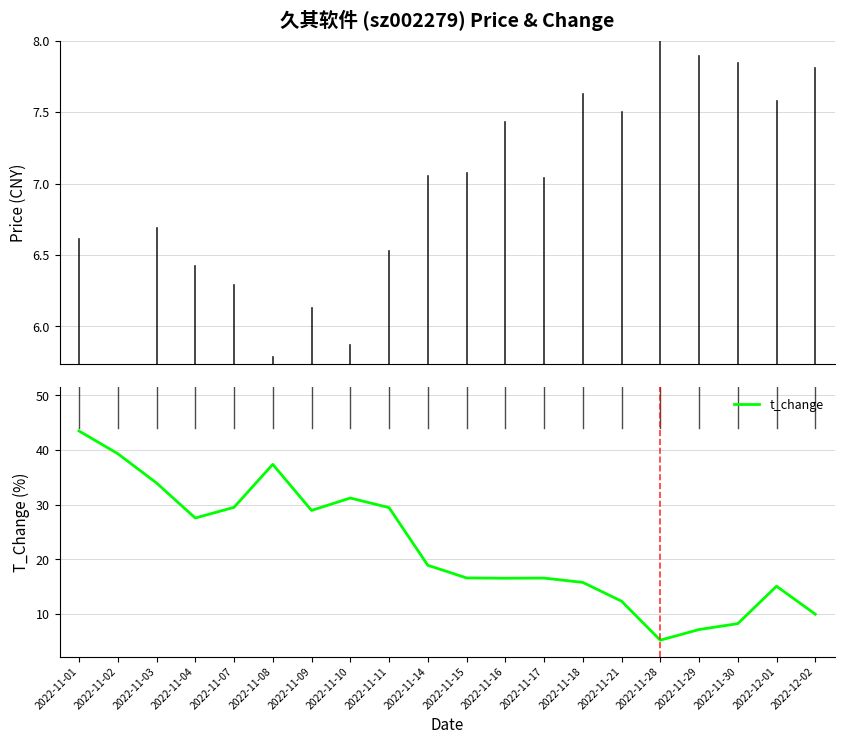

How many categories are shown in the chart?

20